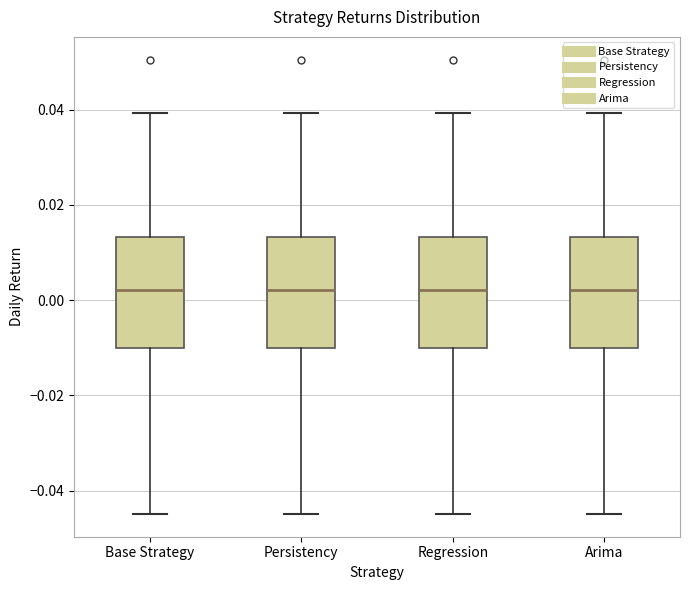

Reading left to right, transcribe this box plot: for each box, give where its median line is, the range the box spans, and where its two whiskers end, as read against the y-axis. The values are not printed on the chart, so give them approximately, as read against the axis.

Base Strategy: median 0.002, box -0.010 to 0.014, whiskers -0.044 to 0.040
Persistency: median 0.002, box -0.010 to 0.014, whiskers -0.044 to 0.040
Regression: median 0.002, box -0.010 to 0.014, whiskers -0.044 to 0.040
Arima: median 0.002, box -0.010 to 0.014, whiskers -0.044 to 0.040